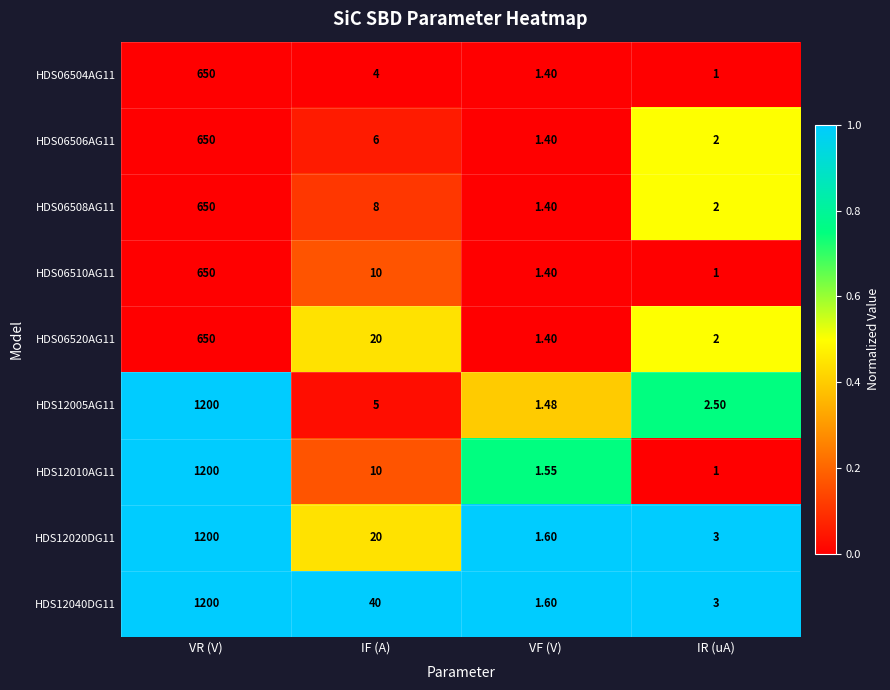

List the labels in order of HDS06506AG11 value, smallest first.

VF (V), IR (uA), IF (A), VR (V)